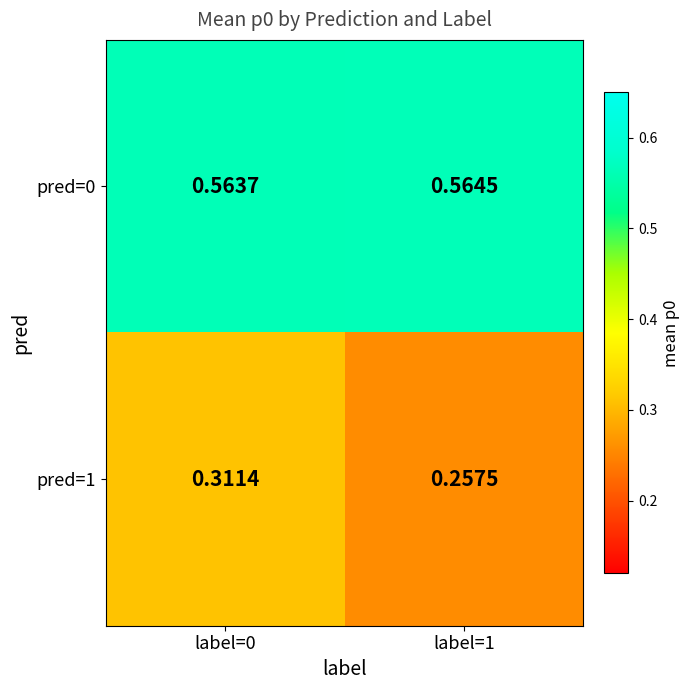

Which series has the largest range (max minus min)?

pred=1